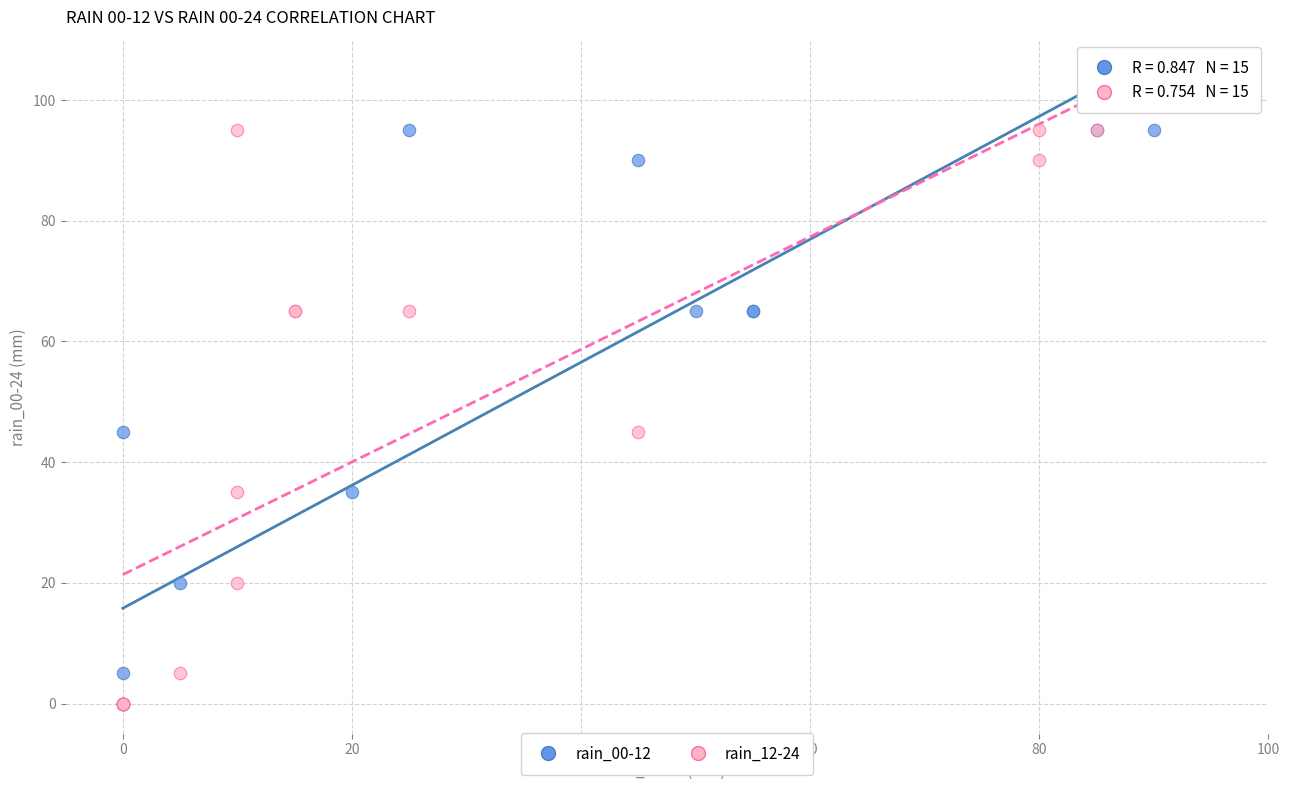

What are all the series names shown in the legend?

rain_00-12, rain_12-24